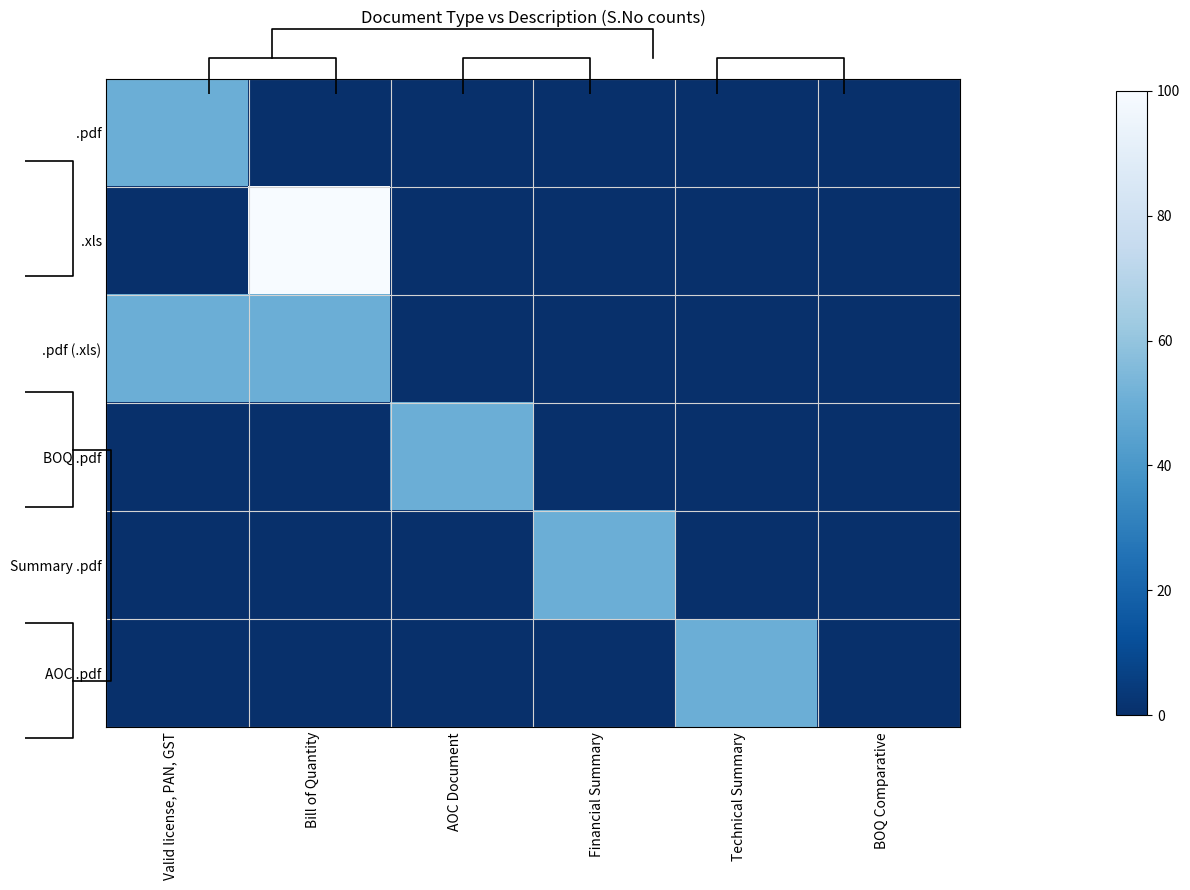

How many data points in AOC .pdf are above 0?

1